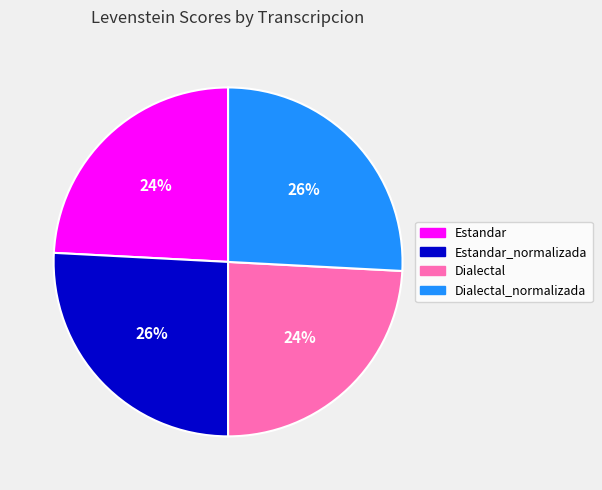

How many slices are in this pie chart?

4